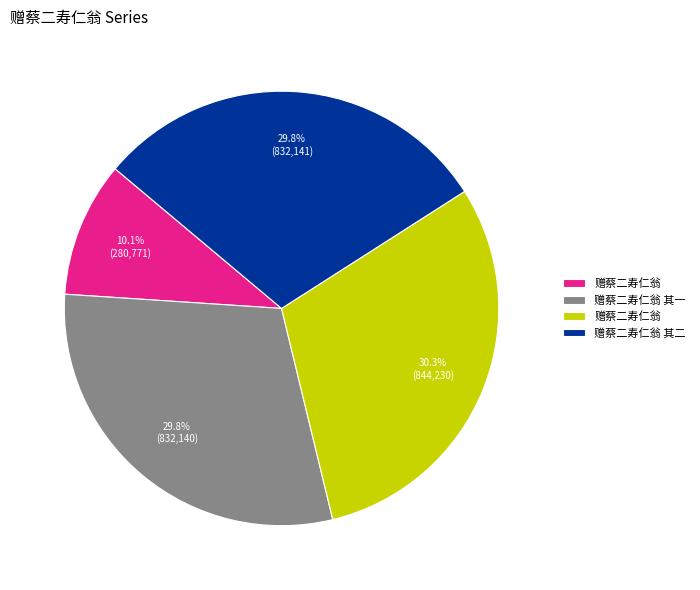

Is there any slice that represents more than half of the pie?

No